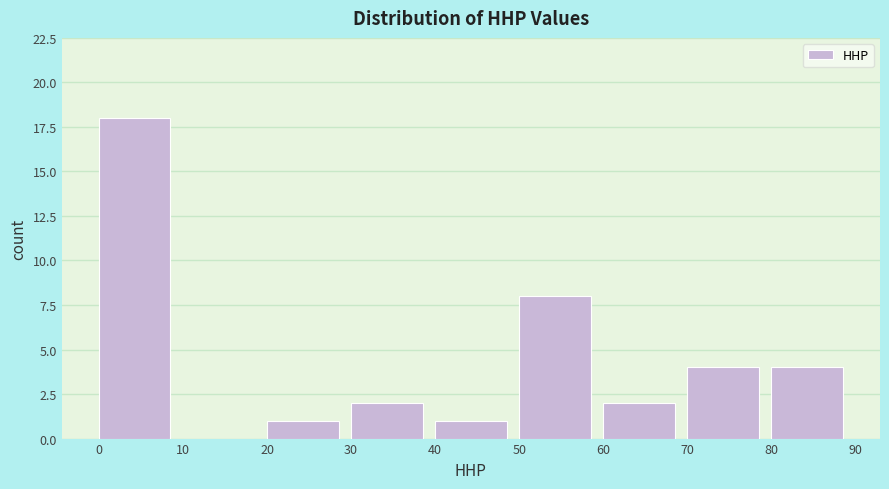

Reading left to right, list every bar in this chart as the range it spans on the x-axis followed by its height. The values are not printed on the chart, so give them approximately, as read against the axis.

0 to 10: 18
10 to 20: 0
20 to 30: 1
30 to 40: 2
40 to 50: 1
50 to 60: 8
60 to 70: 2
70 to 80: 4
80 to 90: 4